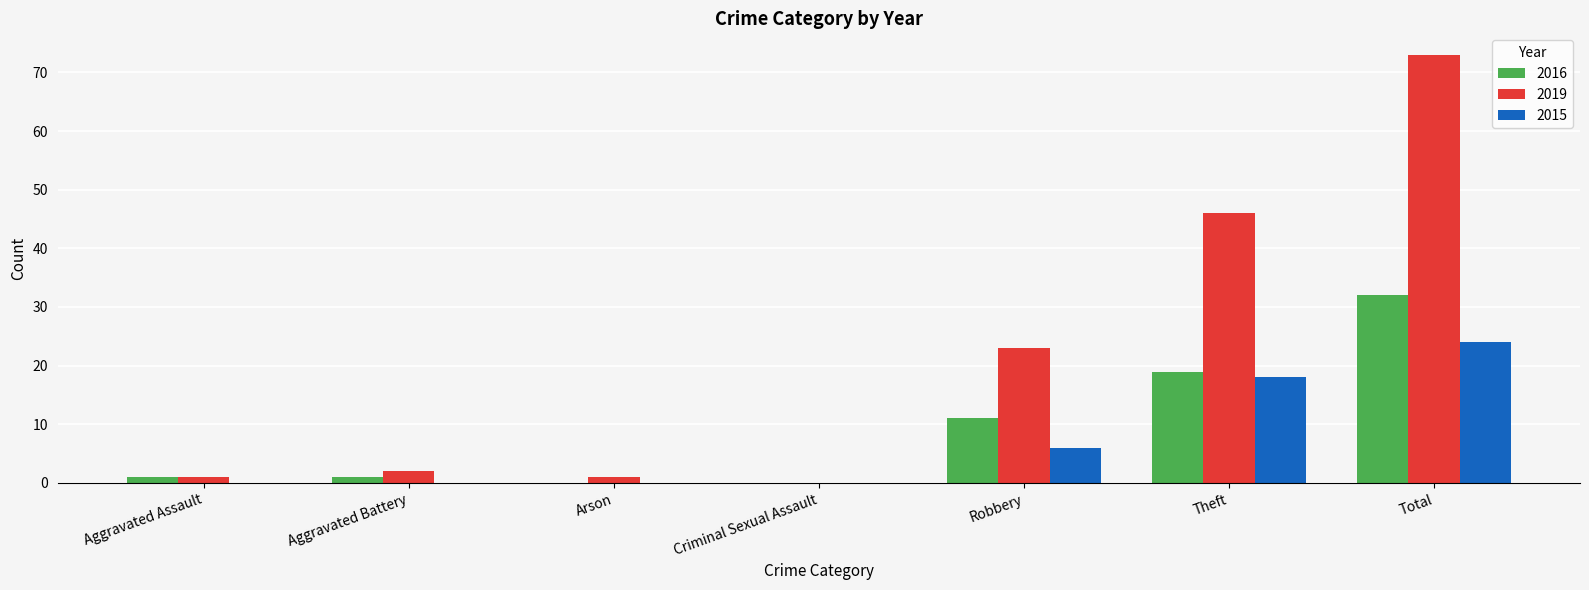

What is the spread (max minus min) of values at Aggravated Battery?

2